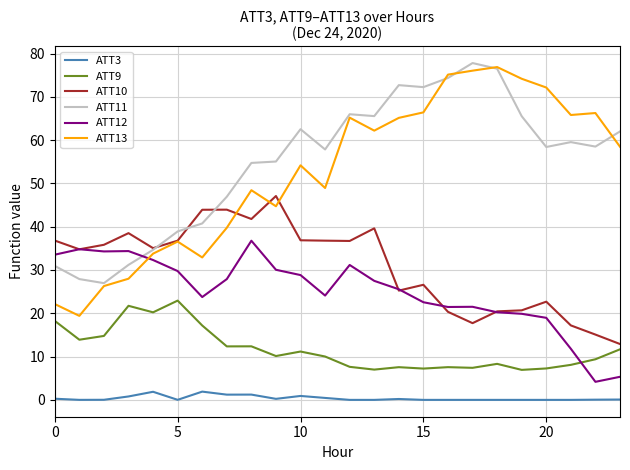

List the series in order of their peak value, highest first.

ATT11, ATT13, ATT10, ATT12, ATT9, ATT3